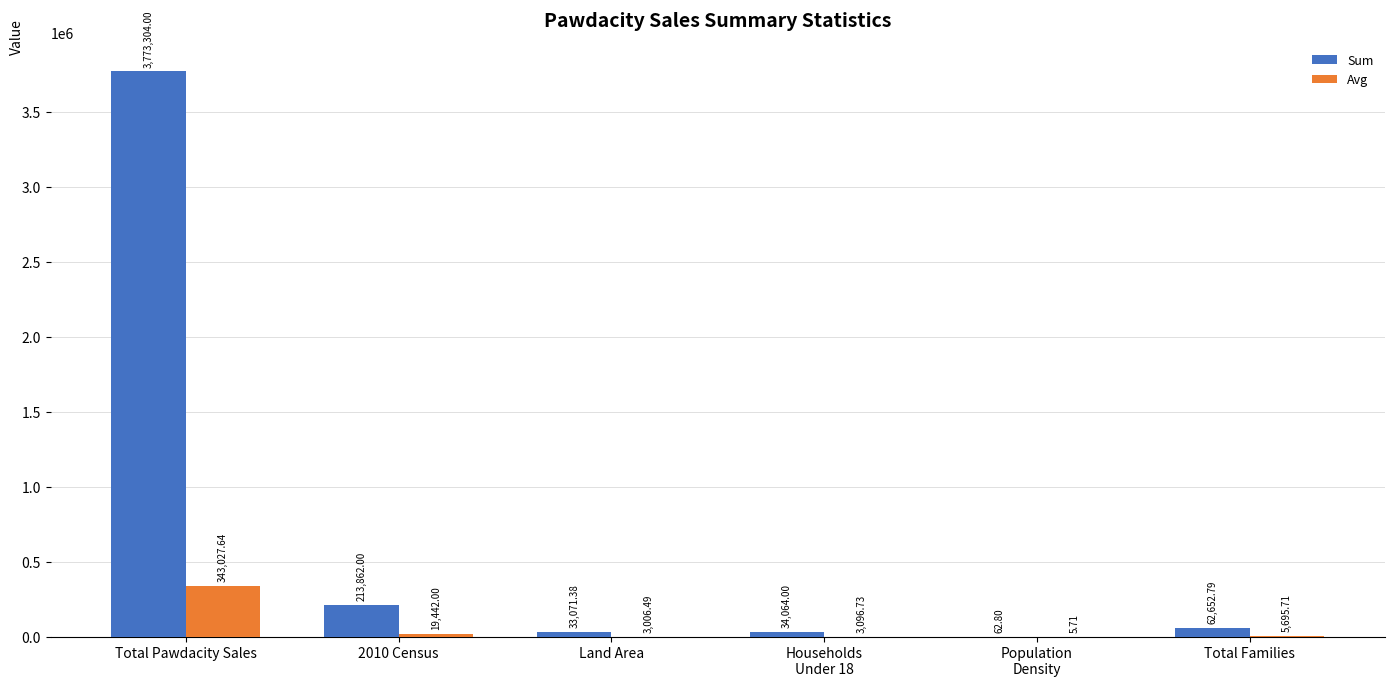

At which label does Sum reach its peak?

Total Pawdacity Sales